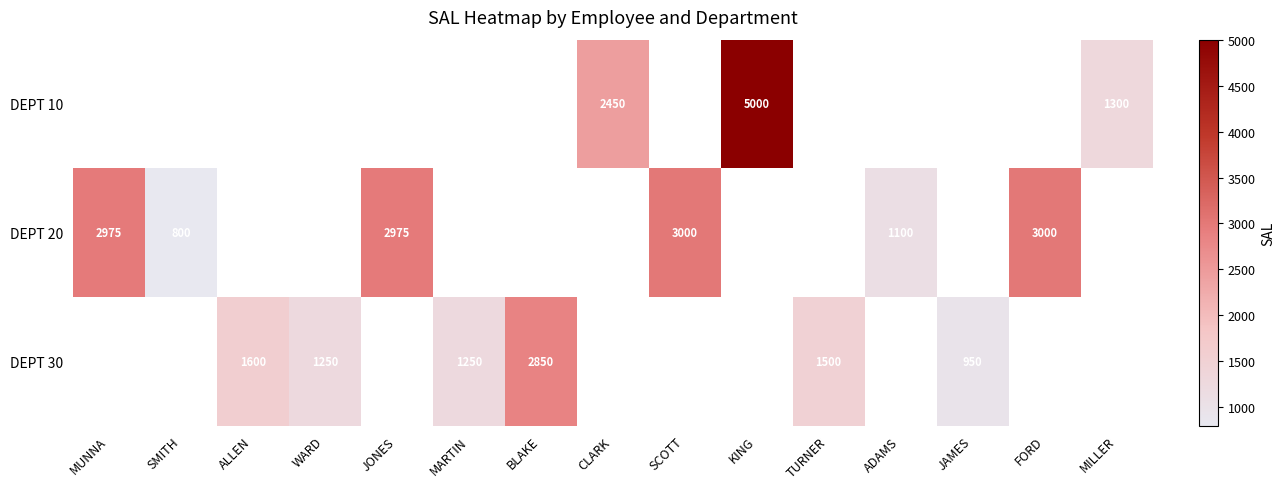

Is it true that DEPT 20 equals 764 at SCOTT?

False